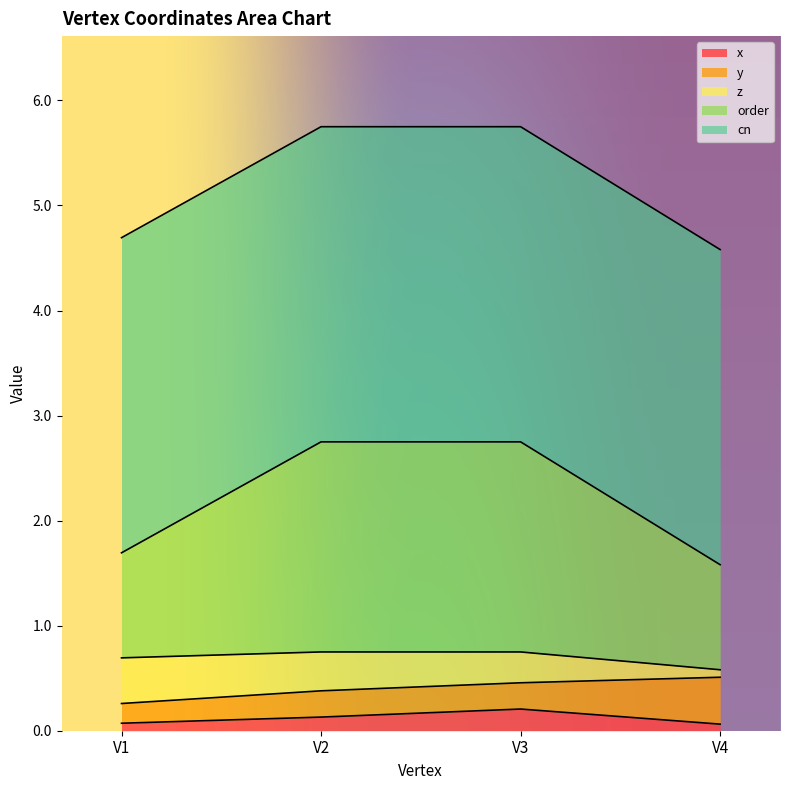

What is the minimum value shown in the chart?

0.1